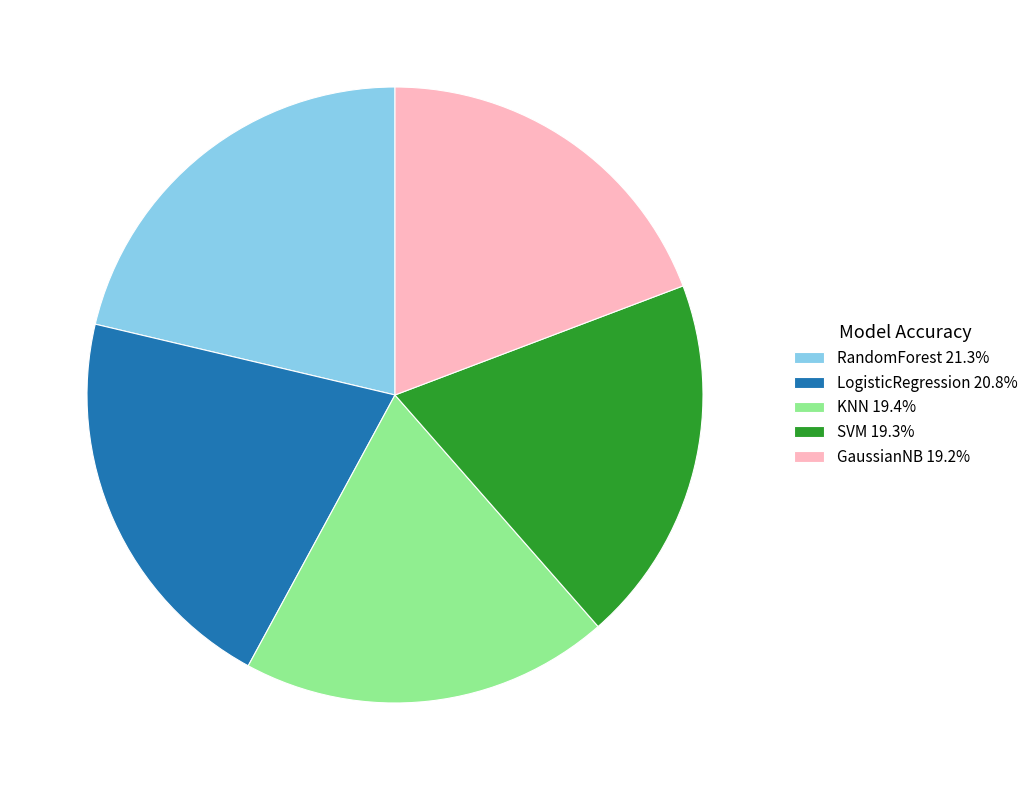

The GaussianNB slice represents 19% of the pie. True or false?

True